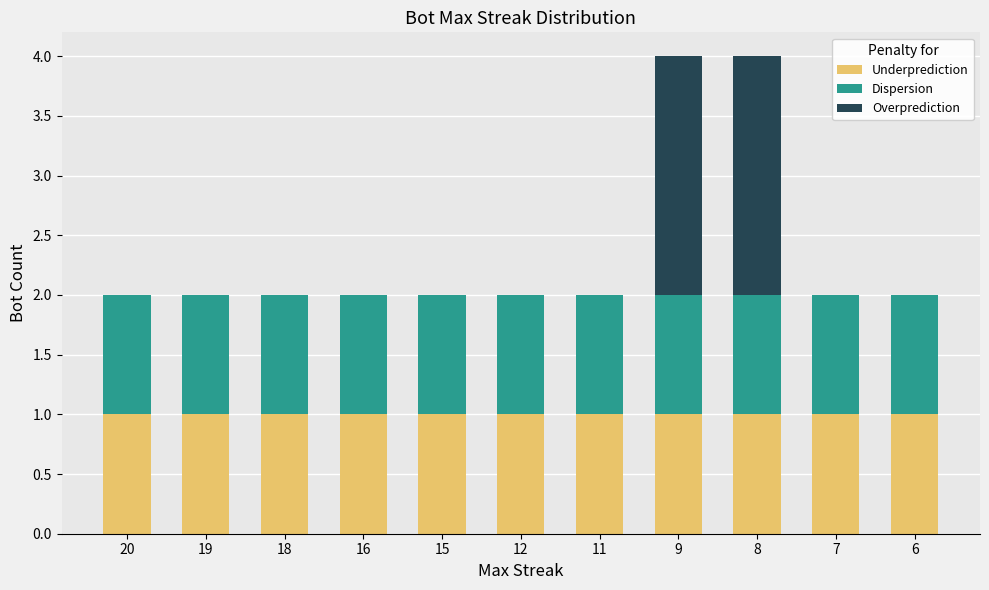

What is the total value across all series at 8?

4